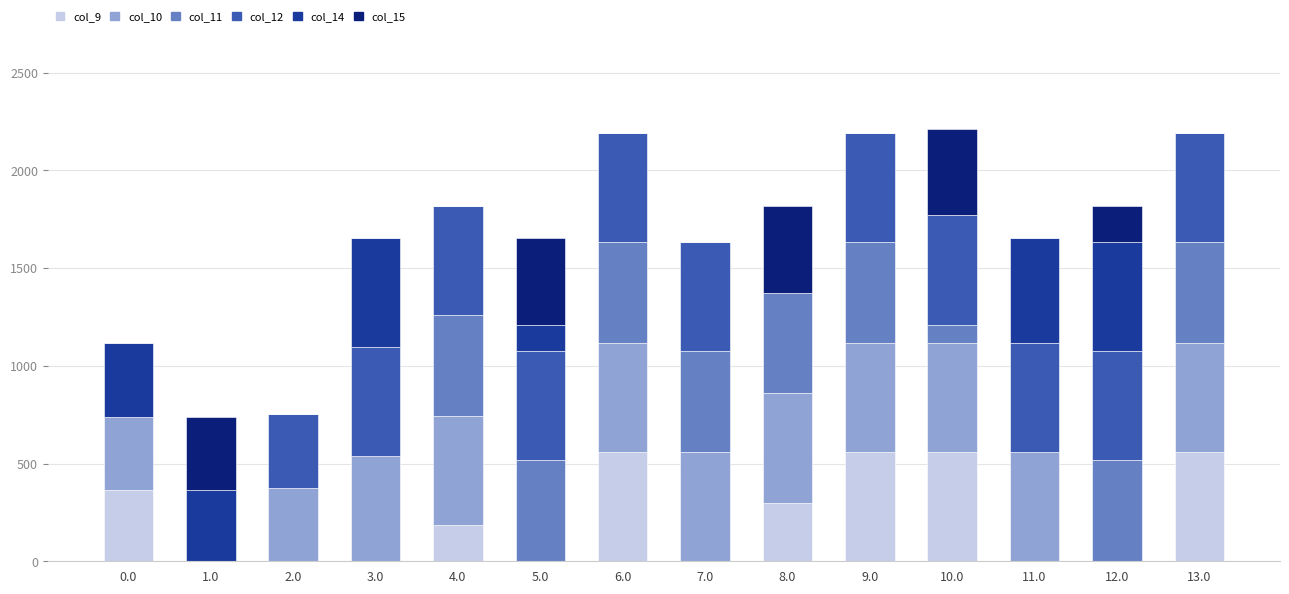

What is the total value across all series at 4.0?

1818.2